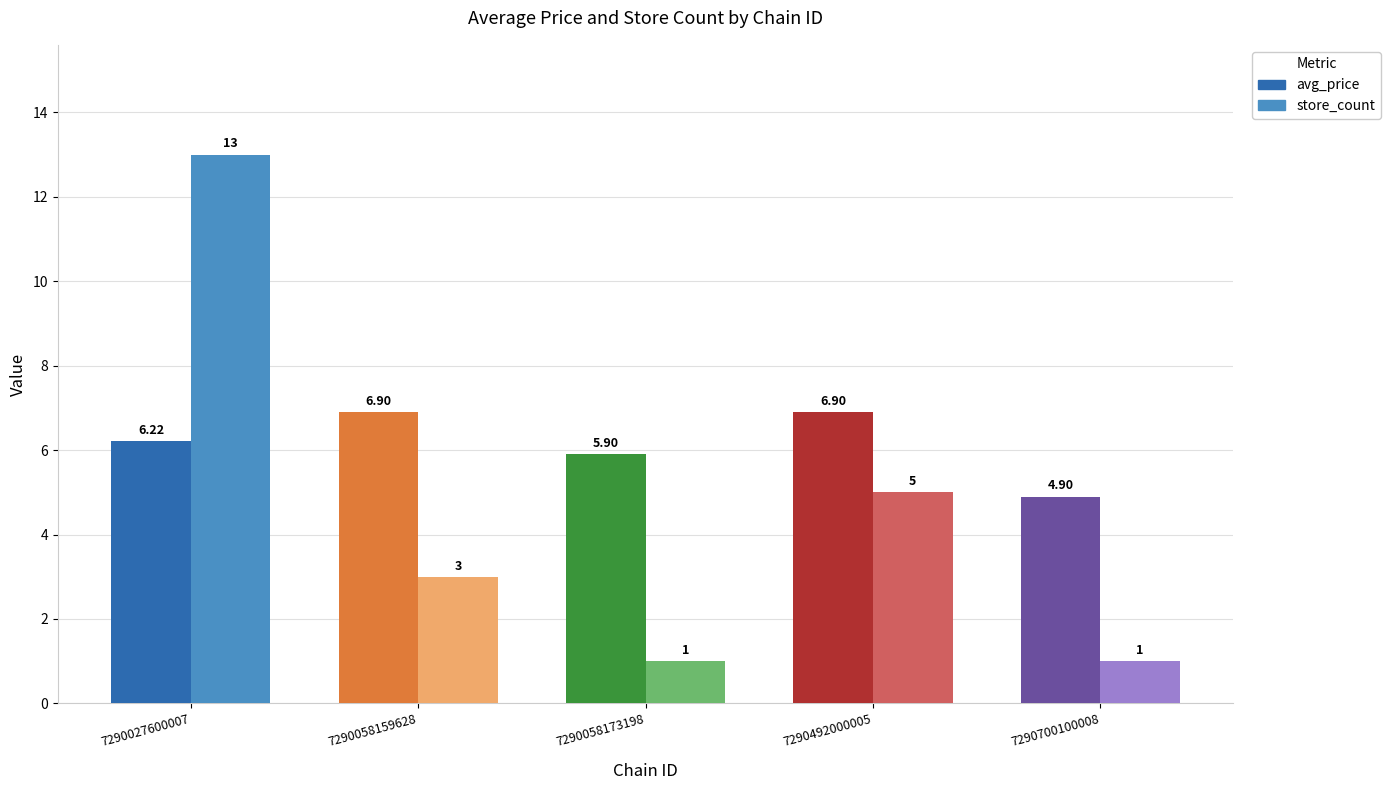

The value of avg_price at 7290027600007 is 9.7. True or false?

False